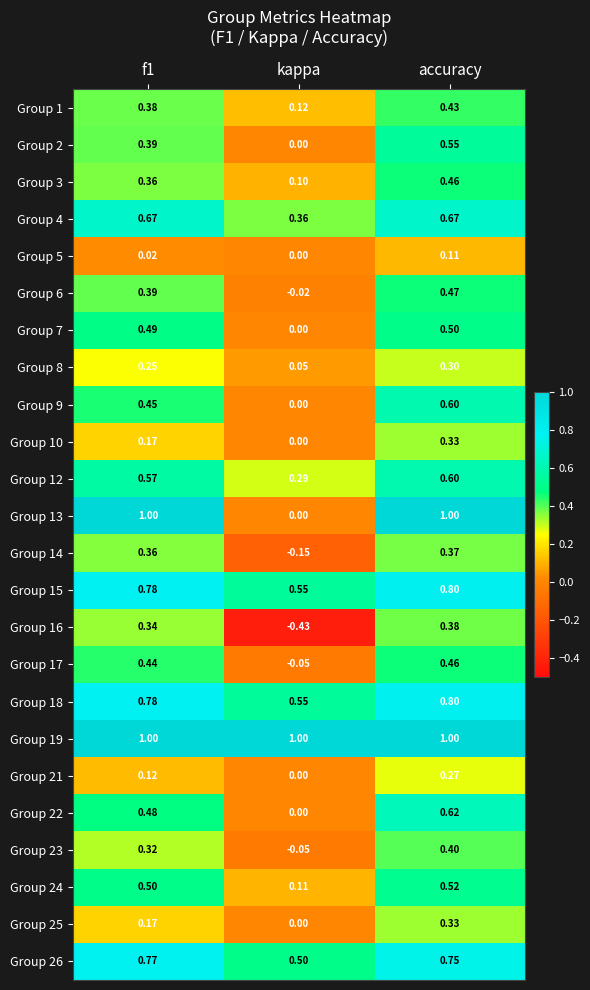

Which series has the largest range (max minus min)?

Group 13